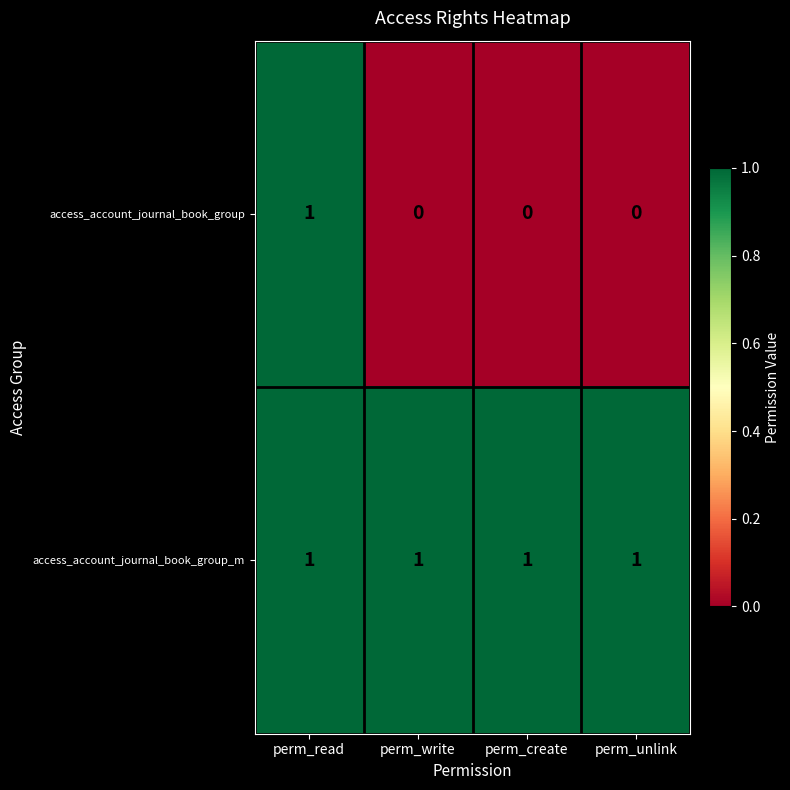

Reading right to left, transcribe all the data shown in this chart.

access_account_journal_book_group: 0	0	0	1
access_account_journal_book_group_m: 1	1	1	1